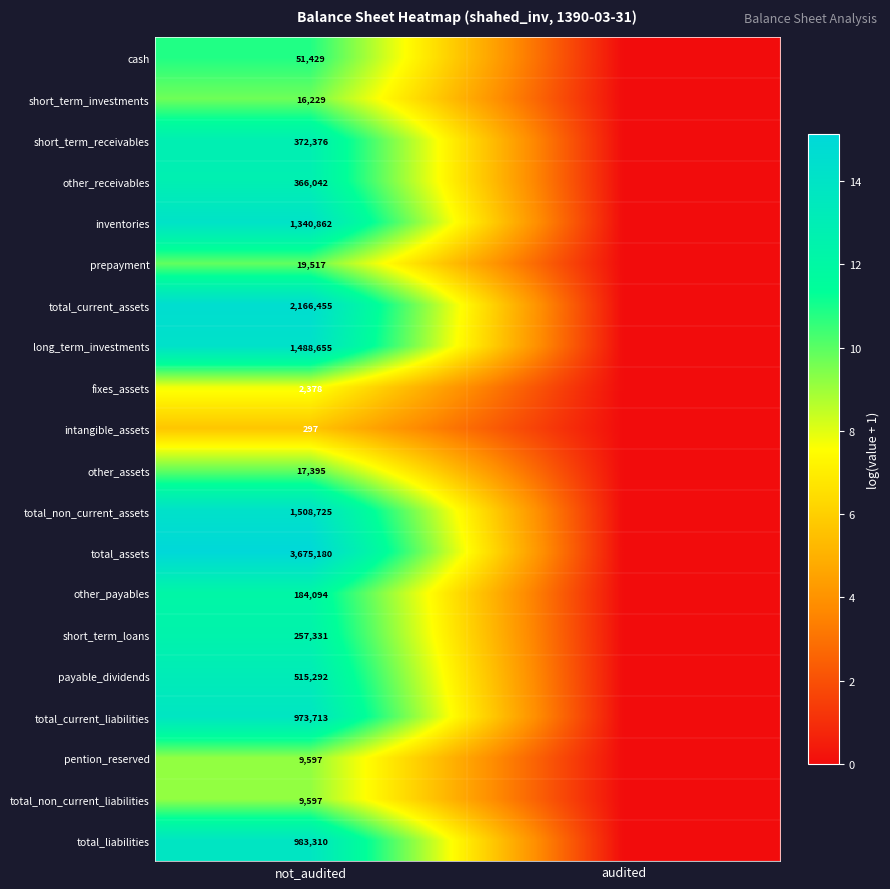

Is it true that long_term_investments equals 1488655 at not_audited?

True